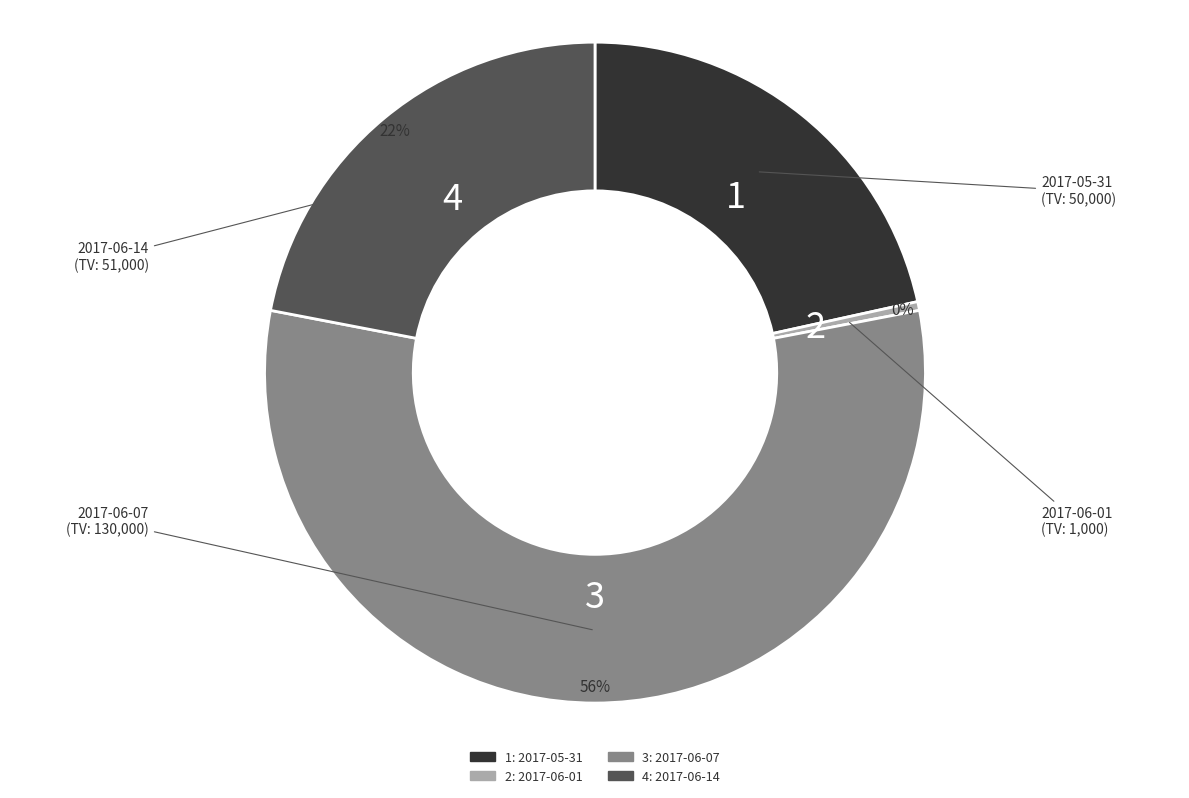

To the nearest percent, what is the average slice percentage?

25%